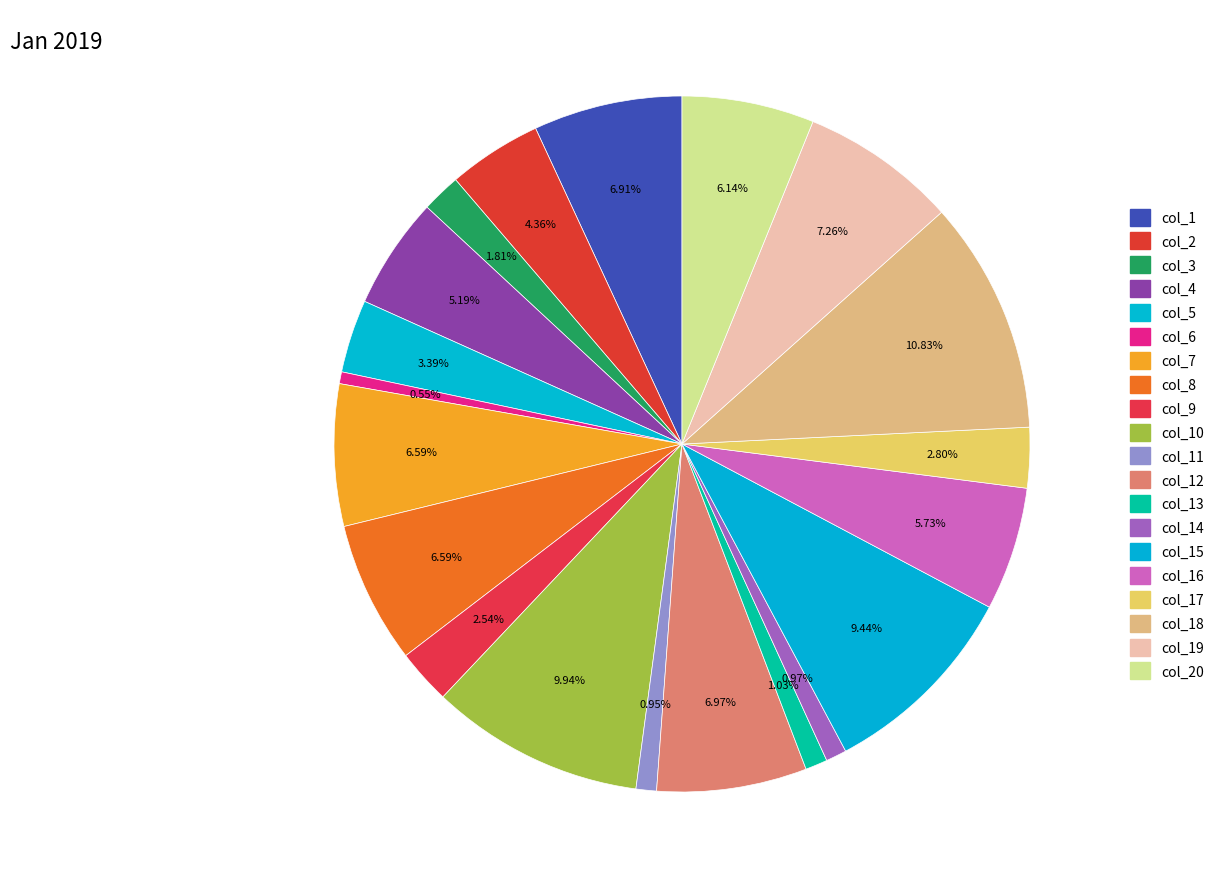

Count the number of slices in the pie.

20